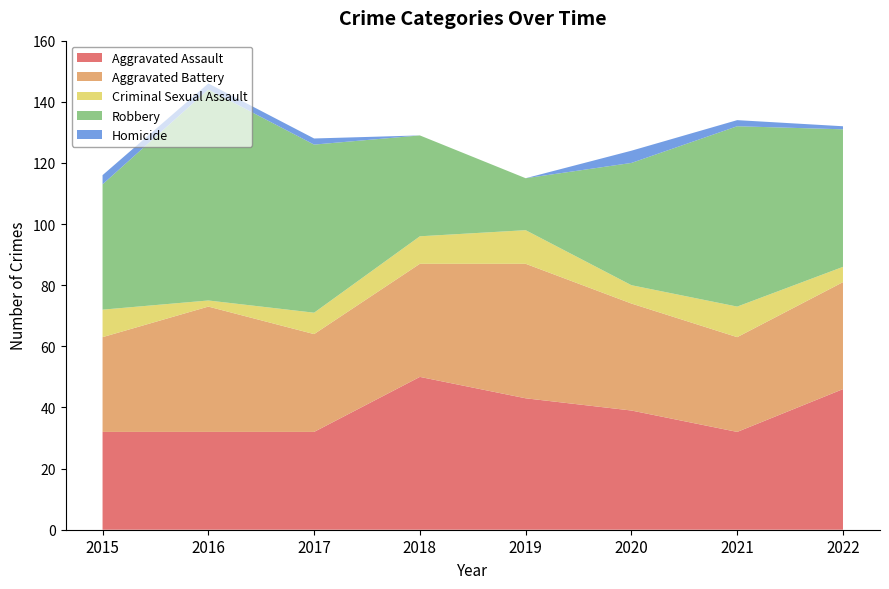

Reading left to right, transcribe all the data shown in this chart.

Aggravated Assault: 32	32	32	50	43	39	32	46
Aggravated Battery: 31	41	32	37	44	35	31	35
Criminal Sexual Assault: 9	2	7	9	11	6	10	5
Robbery: 41	69	55	33	17	40	59	45
Homicide: 3	2	2	0	0	4	2	1